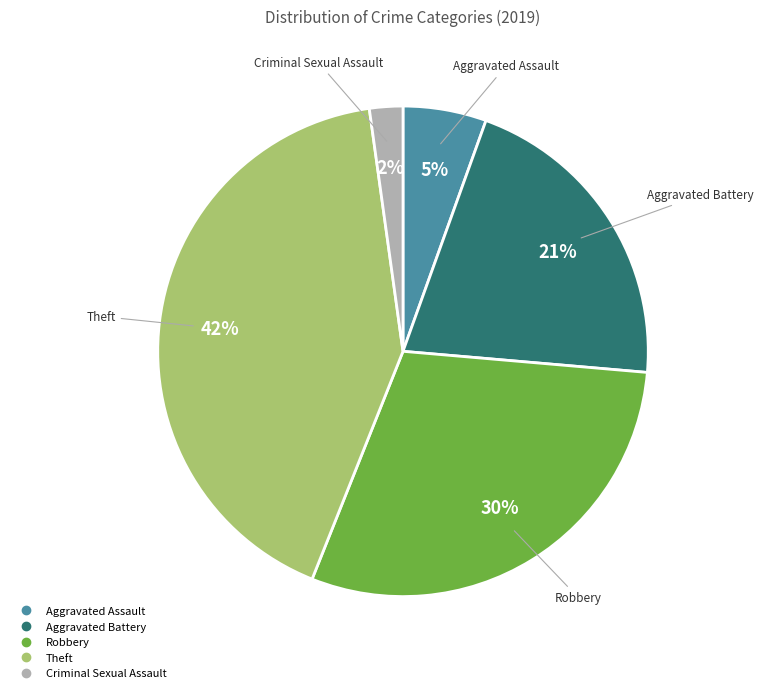

To the nearest percent, what is the average slice percentage?

20%